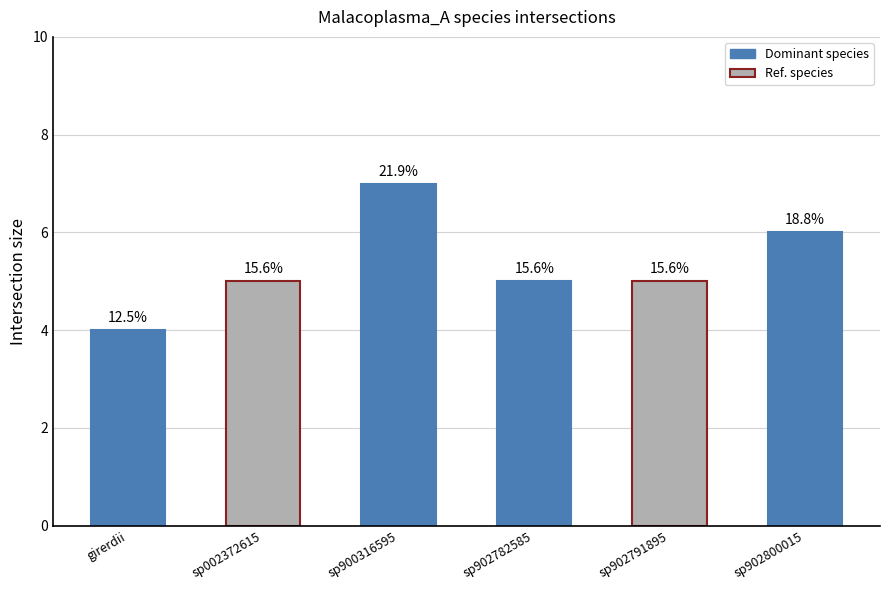

Are the bars grouped side by side (vs. stacked)?

No